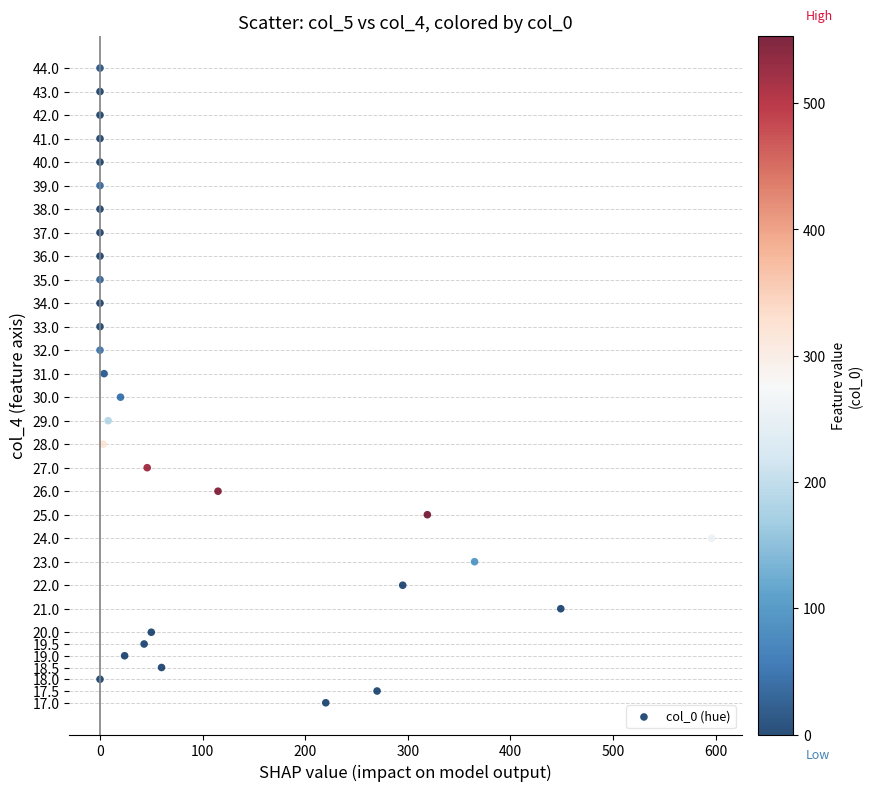

What is the range of X values (max minus min)?

596.0